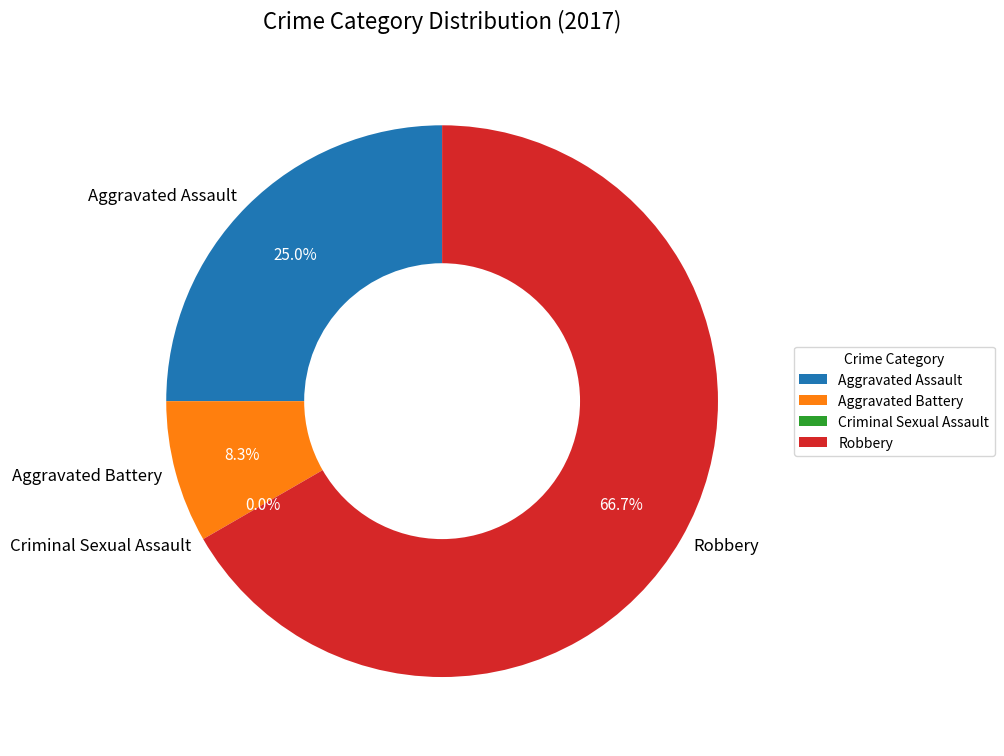

Combined, do Robbery and Aggravated Assault account for over 50%?

Yes